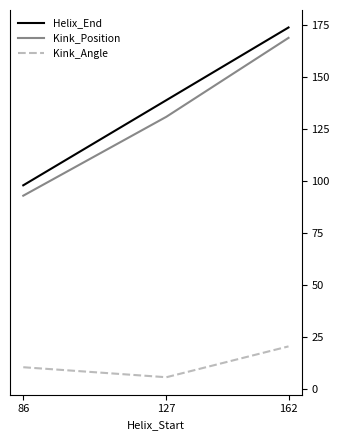

Reading right to left, extract all data points from this chart.

Helix_End: 174.0	139.0	98.0
Kink_Position: 169.0	131.0	93.0
Kink_Angle: 20.4	5.6	10.4